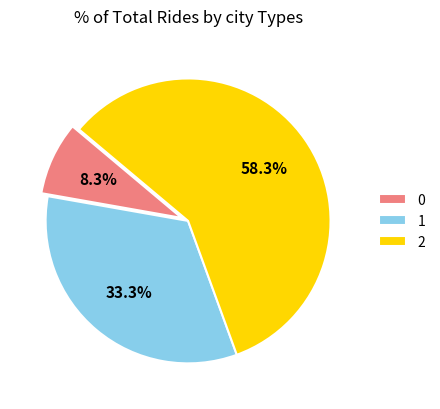

Combined, do 2 and 1 account for over 50%?

Yes